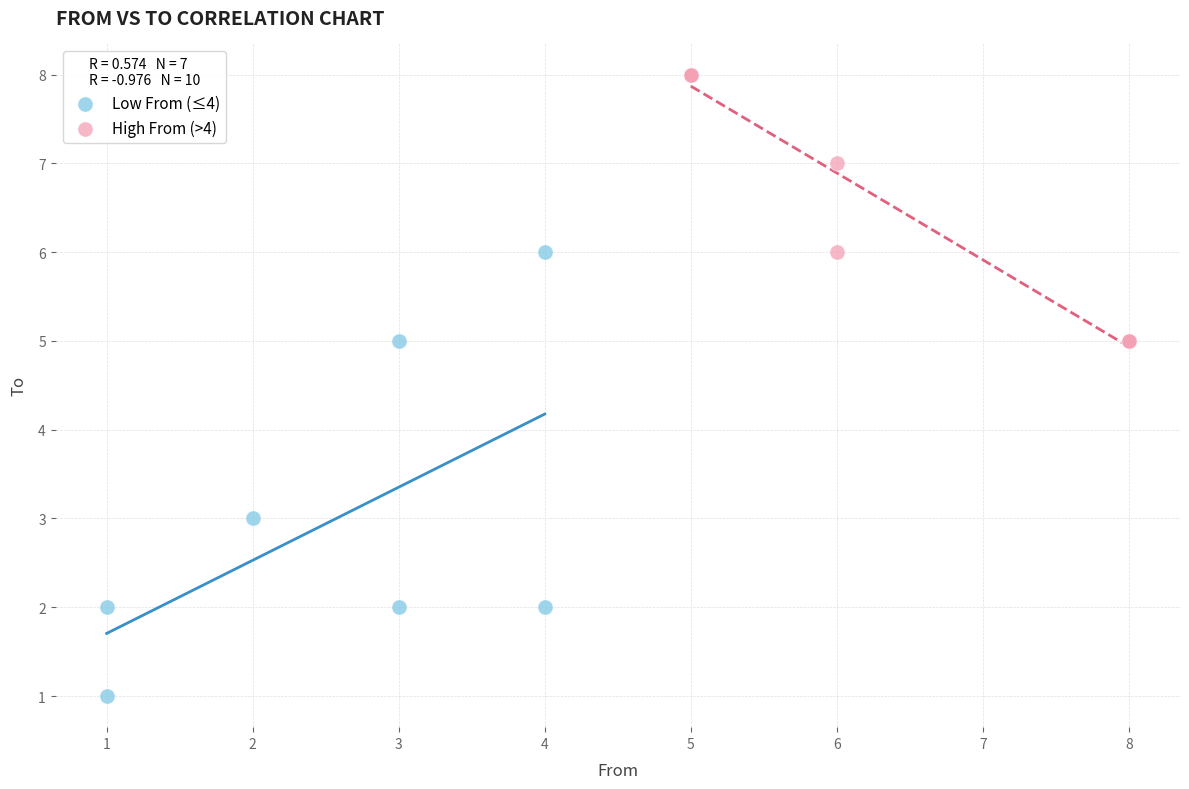

Which series contains the lowest Y value?

Low From (≤4)